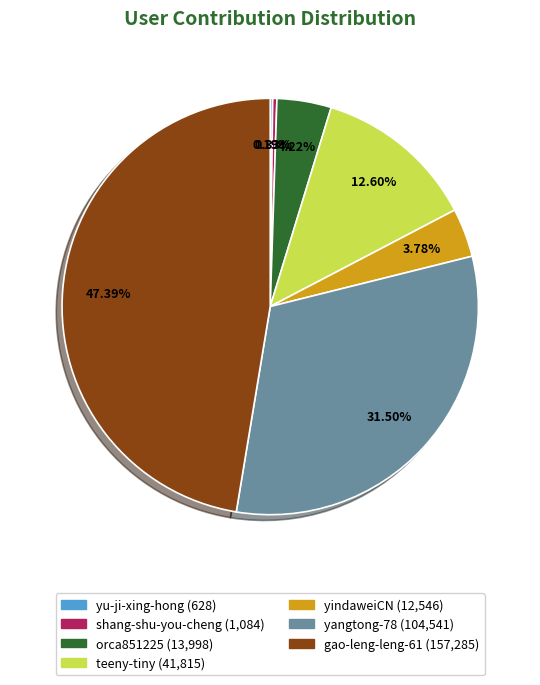

To the nearest percent, what is the average slice percentage?

14%